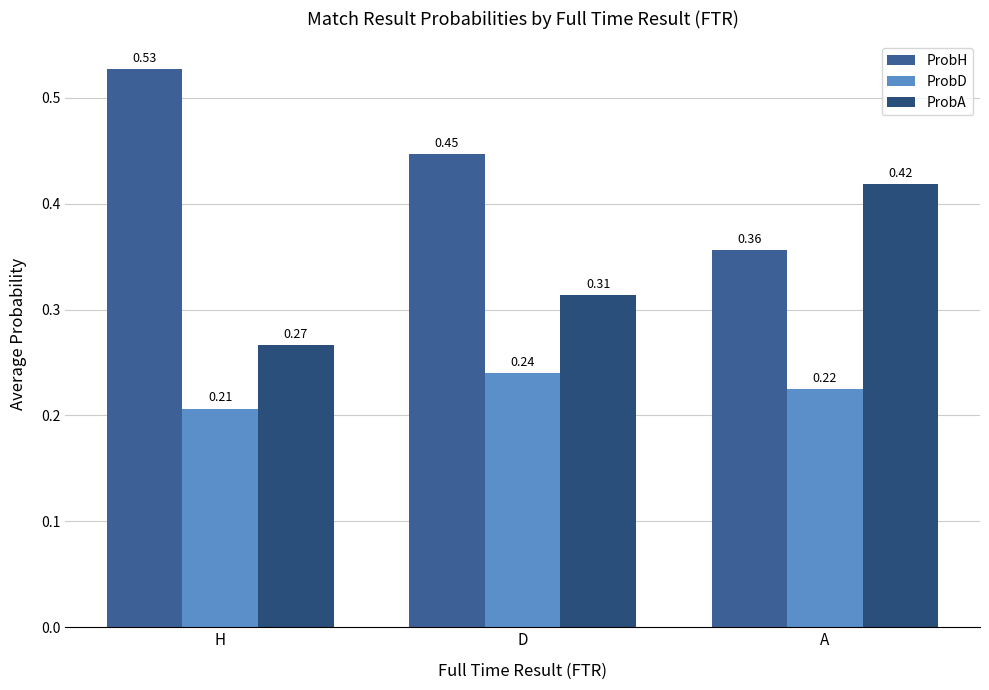

True or false: ProbA has a value of 0.2 at D.

False